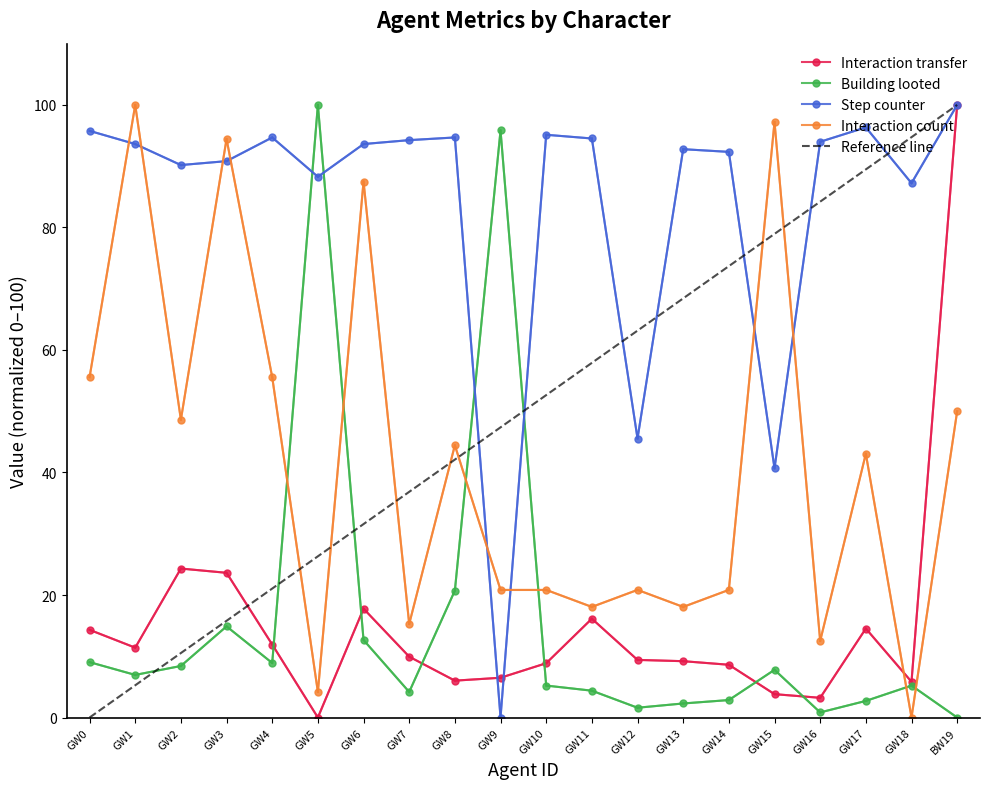

Which series has the widest spread of values?

Interaction transfer